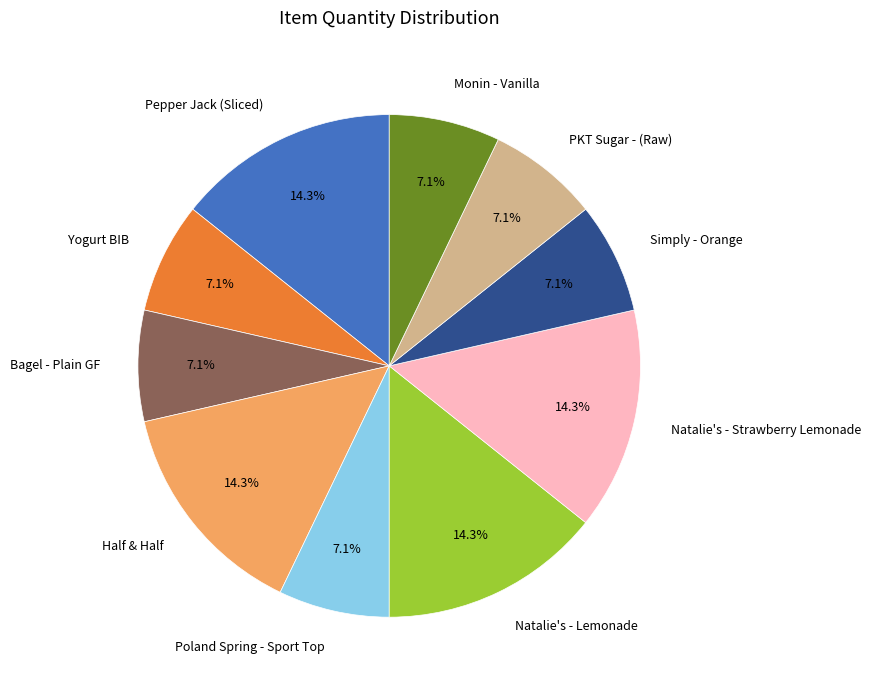

Between Bagel - Plain GF and Natalie's - Strawberry Lemonade, which is larger?

Natalie's - Strawberry Lemonade